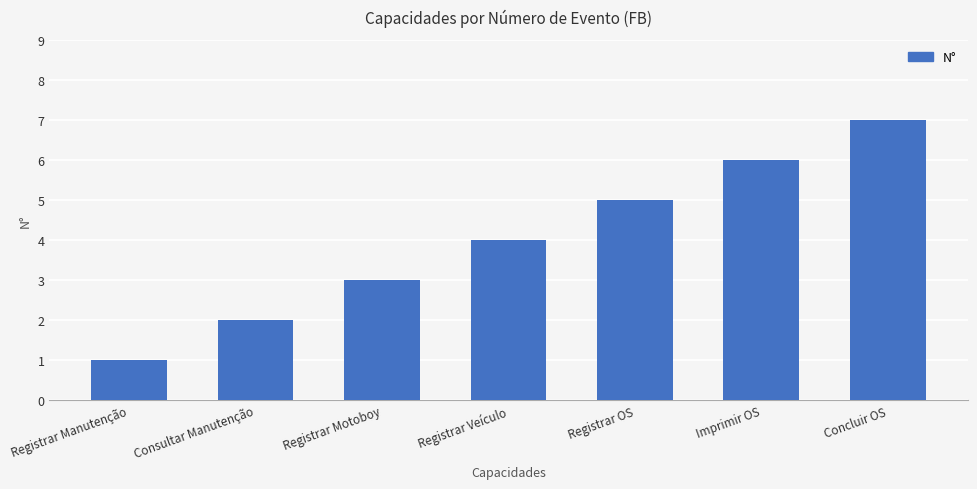

What is the sum of all values?

28